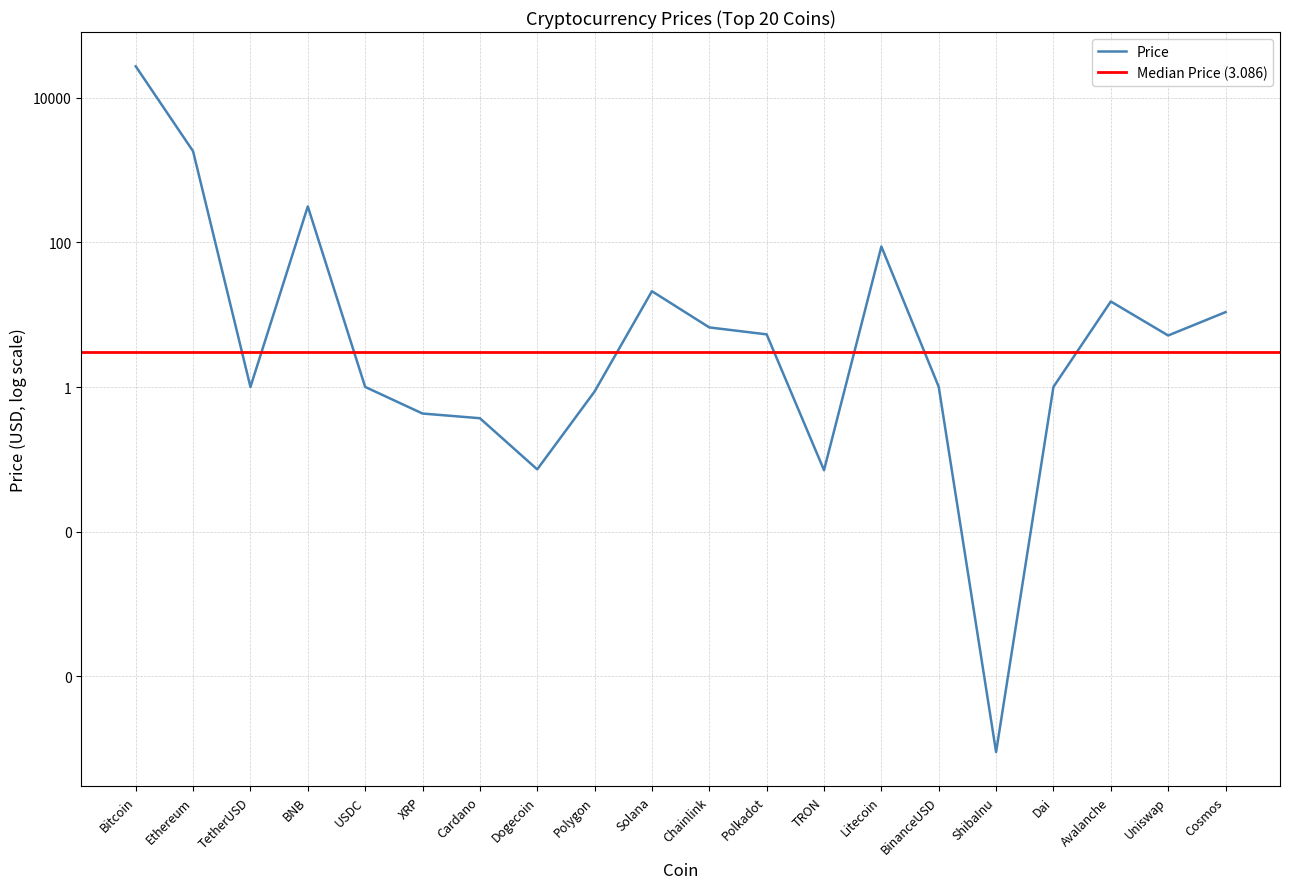

Which has a higher value, Dai or ShibaInu?

Dai